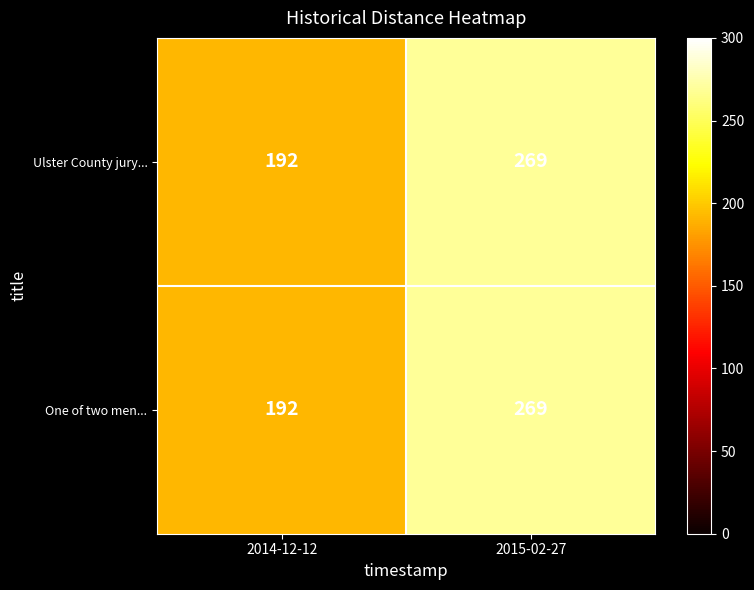

True or false: Ulster County jury... has a value of 407 at 2015-02-27.

False